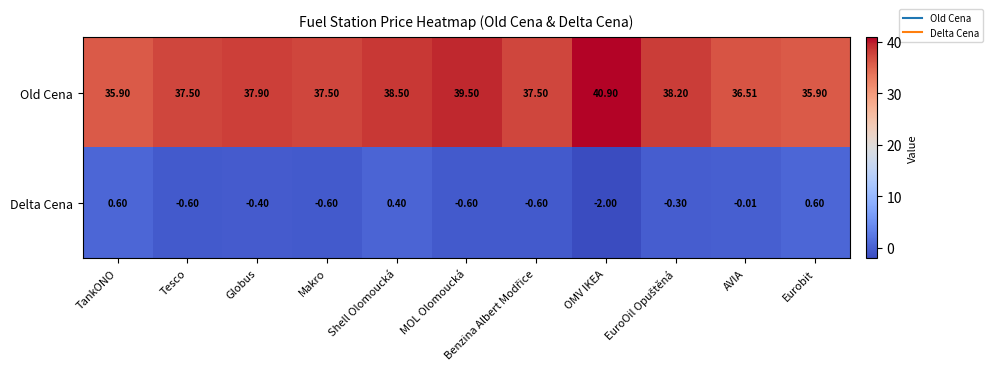

Rank the series by their average value, from highest to lowest.

Old Cena, Delta Cena